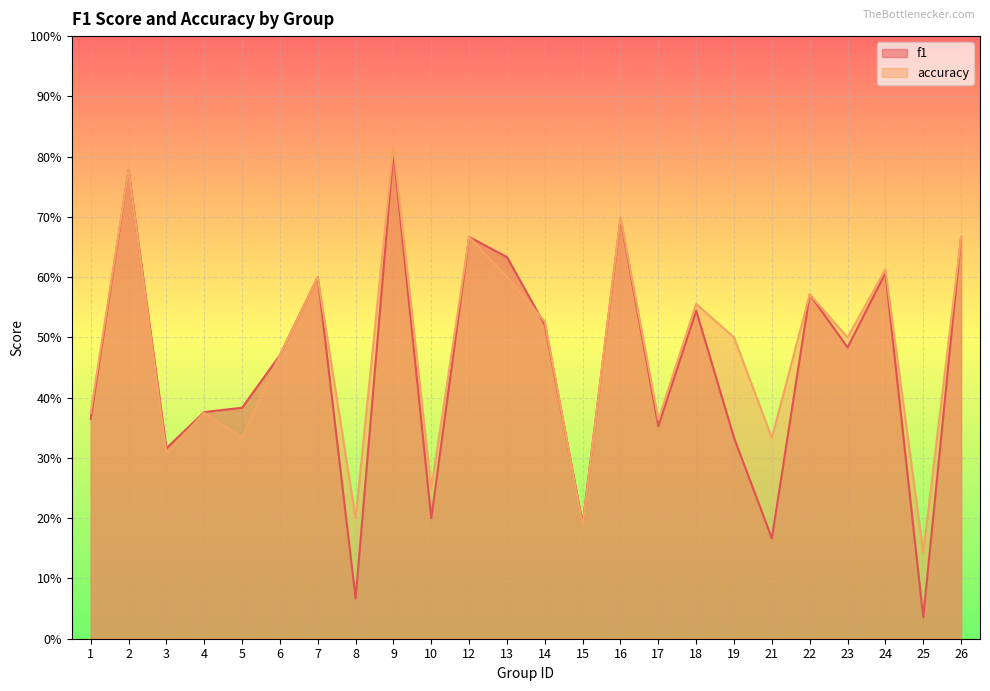

What is the greatest value displayed?

0.8